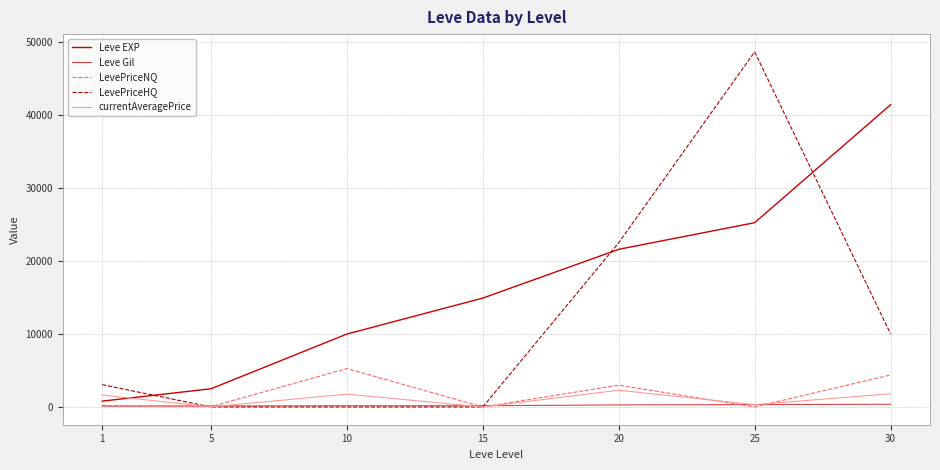

How many times do currentAveragePrice and Leve EXP cross each other?

1